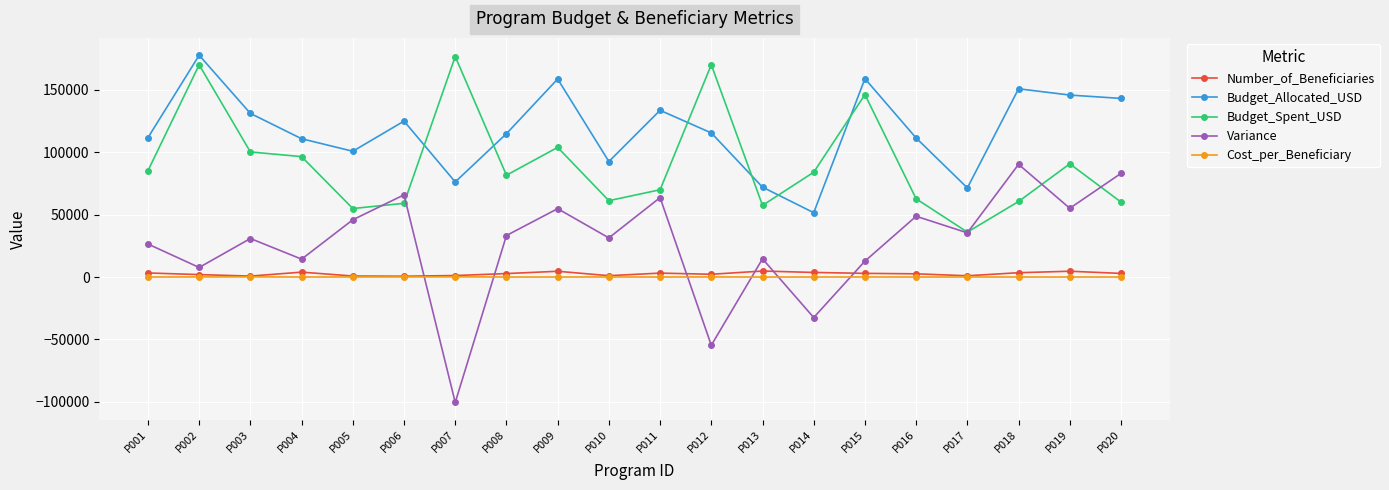

Read the Budget_Spent_USD value at P015.

146302